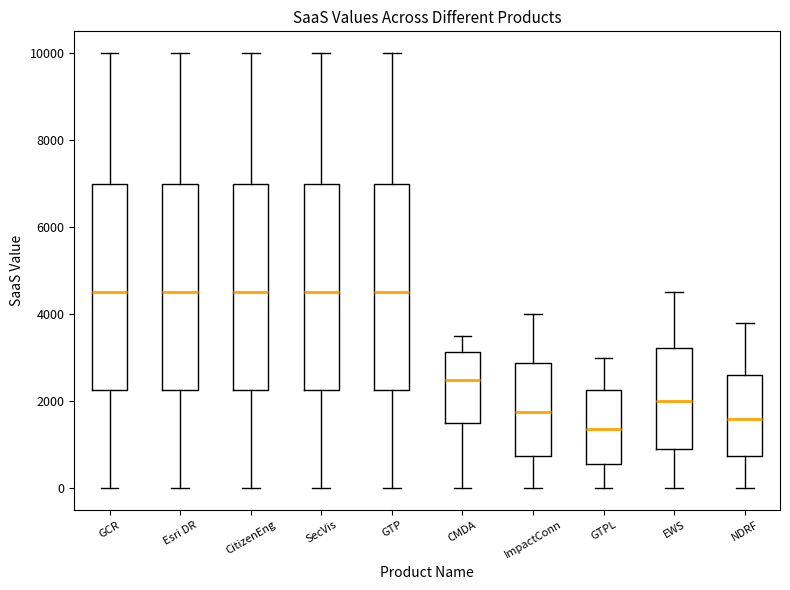

Where is the lower edge of the box for GTPL on the y-axis? The values are not printed on the chart, so give them approximately, as read against the axis.

600